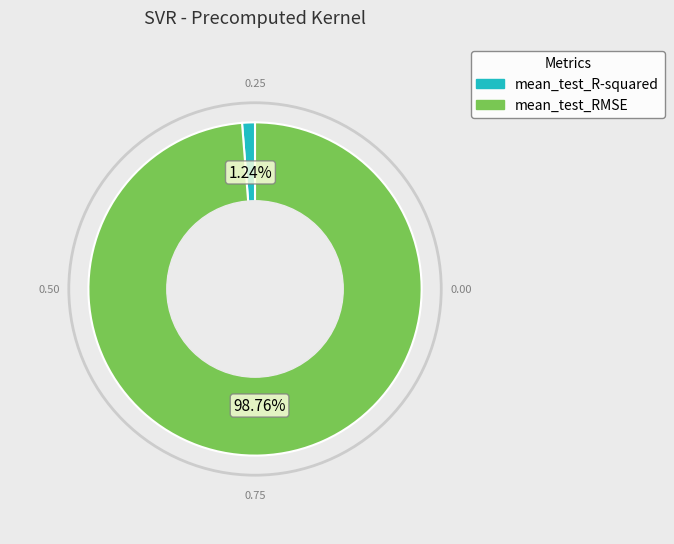

Is it true that mean_test_R-squared is 1% of the pie?

True